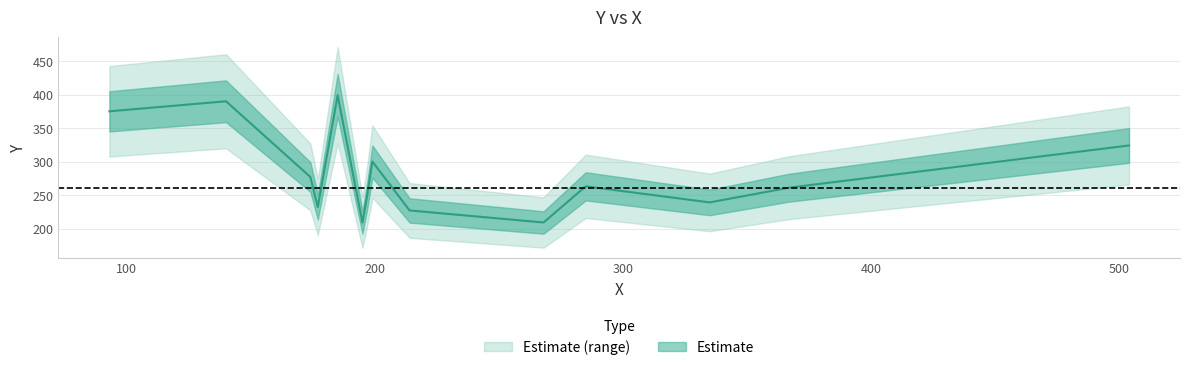

What is the change in value from 197 to 174?

+26